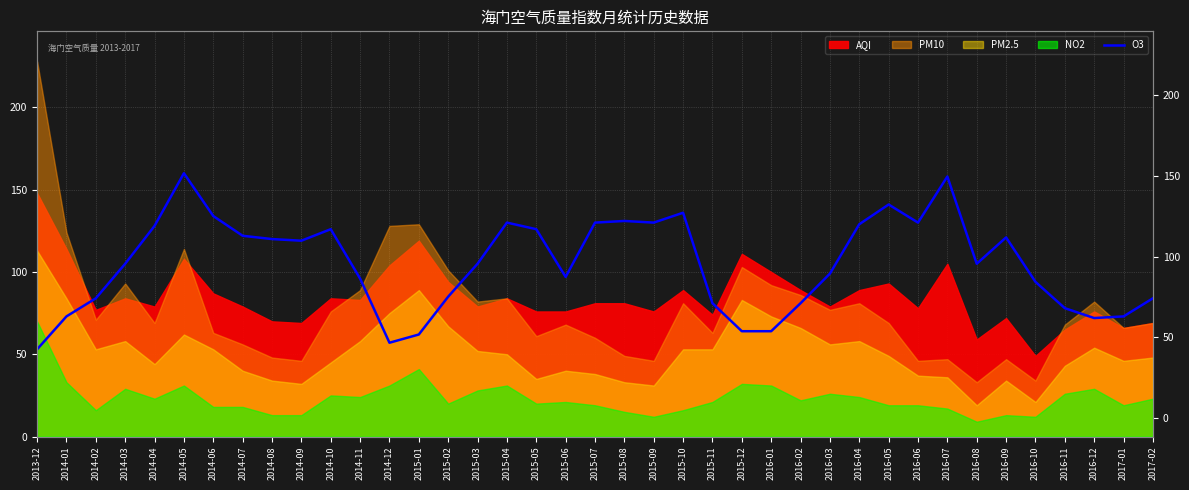

How many lines are shown in the chart?

1